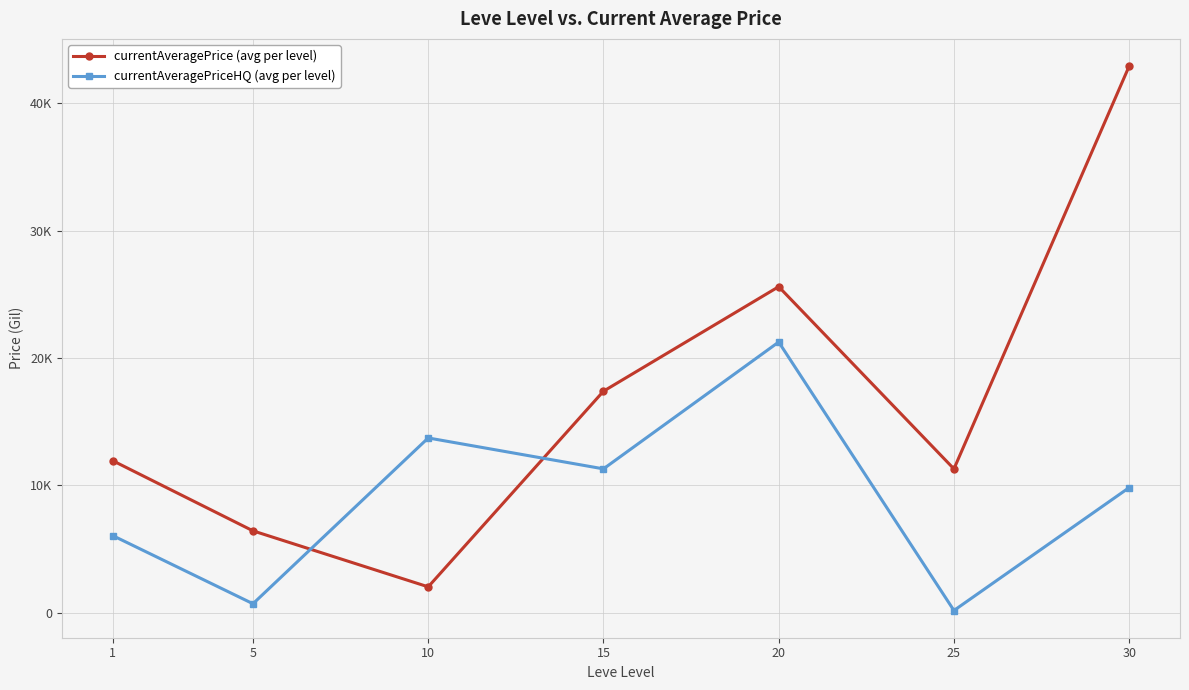

Is this an area chart (filled region under the line)?

No